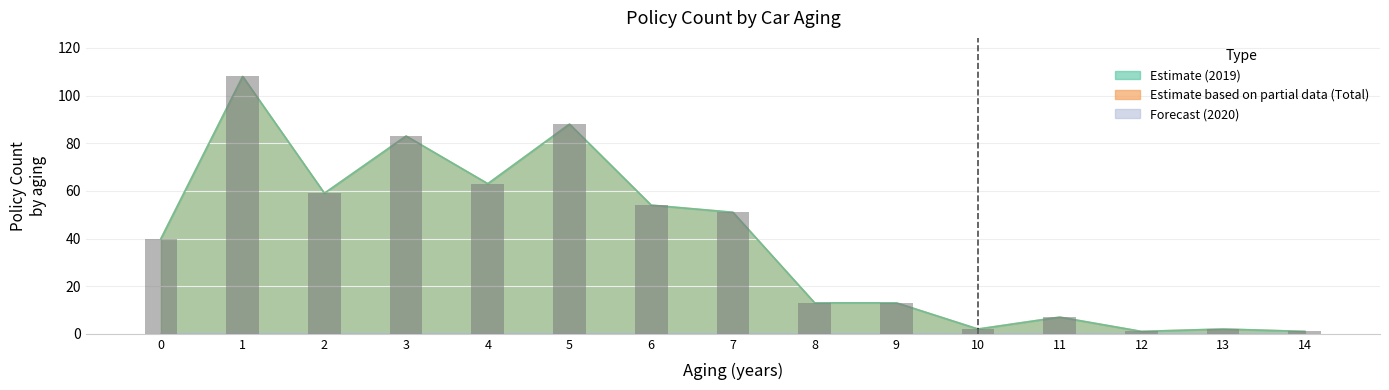

What is the value of the 6th bar from the left?

88